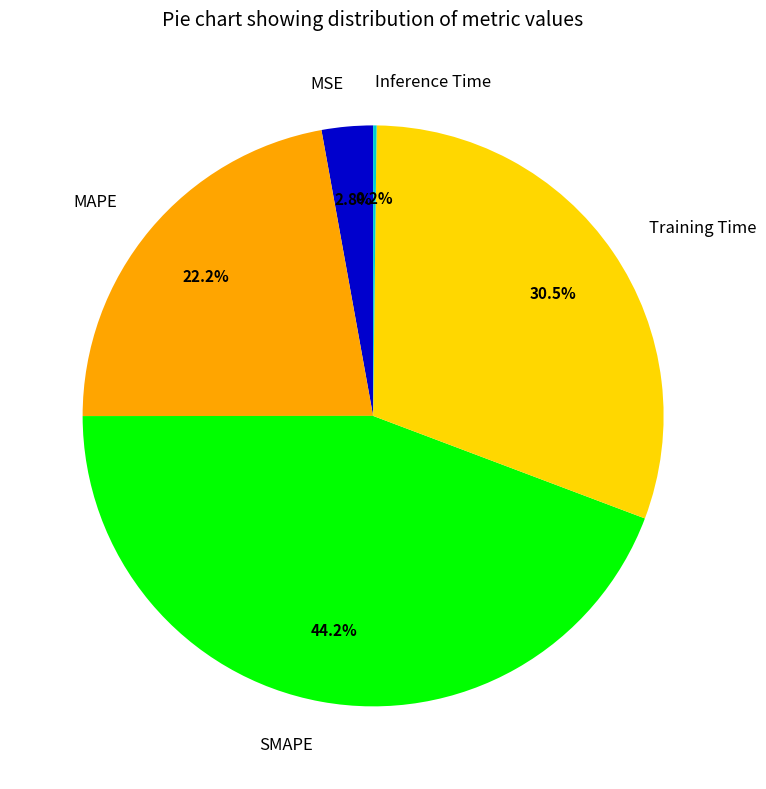

Which slice is the largest?

SMAPE